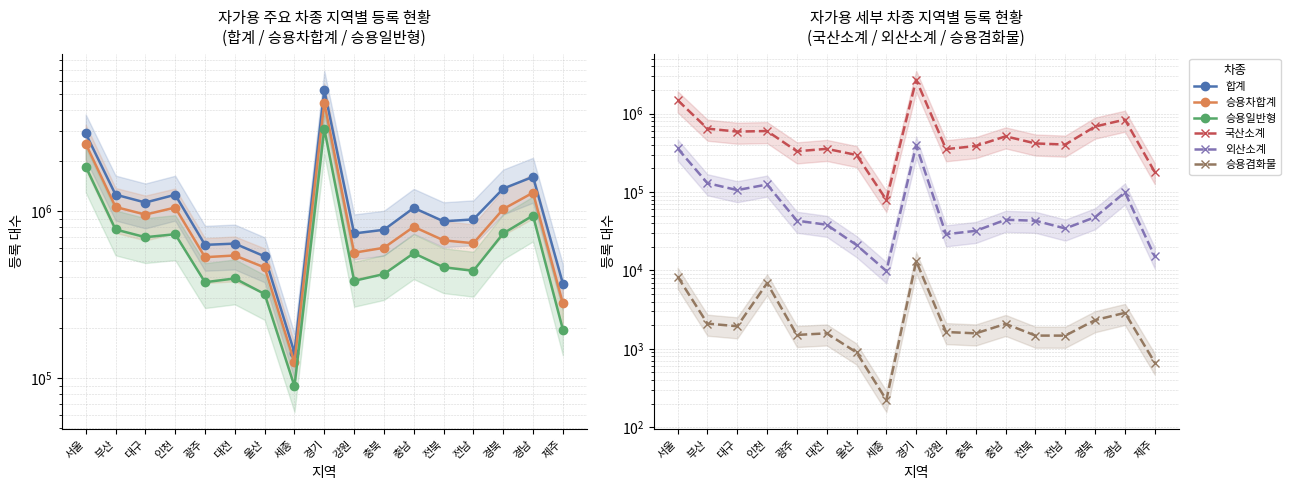

Reading left to right, what are all the values shown in this chart?

합계: 서울=2907162	부산=1251275	대구=1122391	인천=1249126	광주=626053	대전=637005	울산=534007	세종=141445	경기=5309535	강원=732901	충북=770791	충남=1042330	전북=866255	전남=889608	경북=1359999	경남=1599867	제주=367467
승용차합계: 서울=2523877	부산=1055567	대구=950435	인천=1047257	광주=528178	대전=540920	울산=458397	세종=123795	경기=4443816	강원=561818	충북=601415	충남=803165	전북=666566	전남=640249	경북=1025450	경남=1285683	제주=279133
승용일반형: 서울=1843966	부산=773900	대구=695995	인천=725050	광주=374151	대전=393969	울산=317928	세종=89217	경기=3101524	강원=381351	충북=418490	충남=558055	전북=459786	전남=437737	경북=733272	경남=938384	제주=194922
국산소계: 서울=1484432	부산=644097	대구=590149	인천=600241	광주=331015	대전=355708	울산=296855	세종=79386	경기=2709151	강원=352408	충북=386483	충남=513789	전북=416712	전남=403463	경북=685429	경남=839337	제주=179860
외산소계: 서울=359534	부산=129803	대구=105846	인천=124809	광주=43136	대전=38261	울산=21073	세종=9831	경기=392373	강원=28943	충북=32007	충남=44266	전북=43074	전남=34274	경북=47843	경남=99047	제주=15062
승용겸화물: 서울=8336	부산=2097	대구=1942	인천=6876	광주=1504	대전=1576	울산=899	세종=223	경기=13130	강원=1639	충북=1576	충남=2081	전북=1475	전남=1474	경북=2326	경남=2878	제주=668